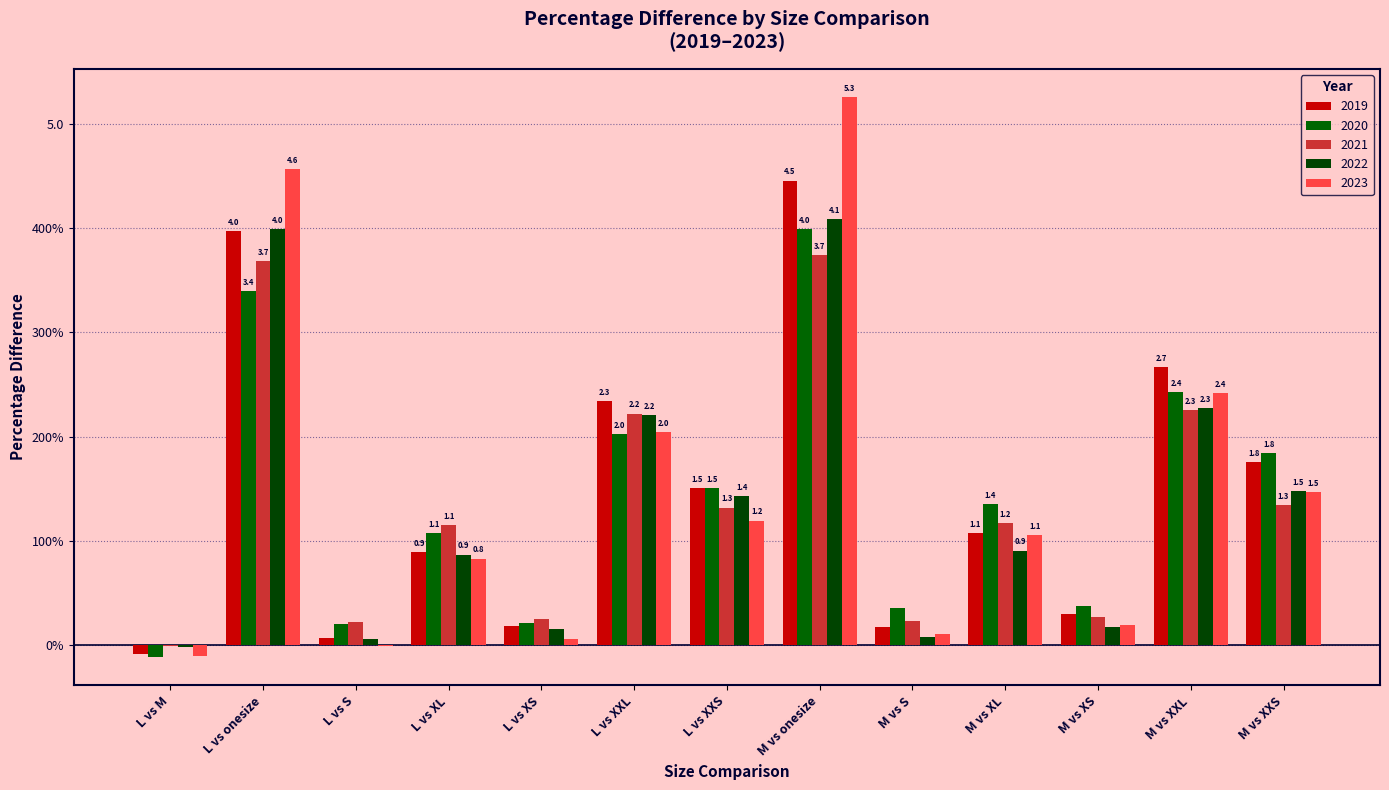

At which label is 2020 closest to 1?

L vs XL